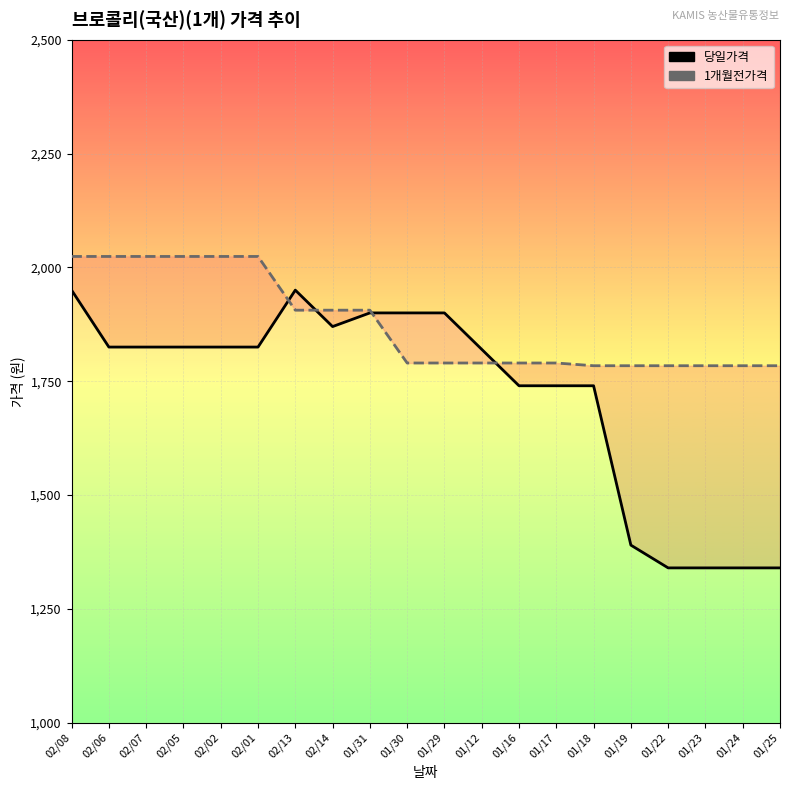

At which category does 당일가격 reach its first local peak?

02/13